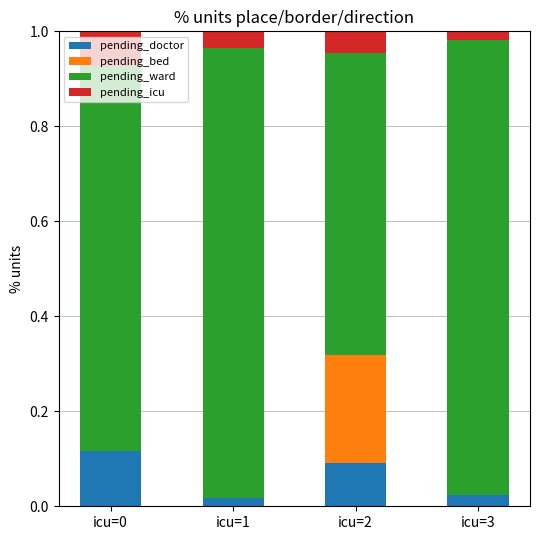

Is it true that pending_doctor equals 0.1 at icu=0?

True